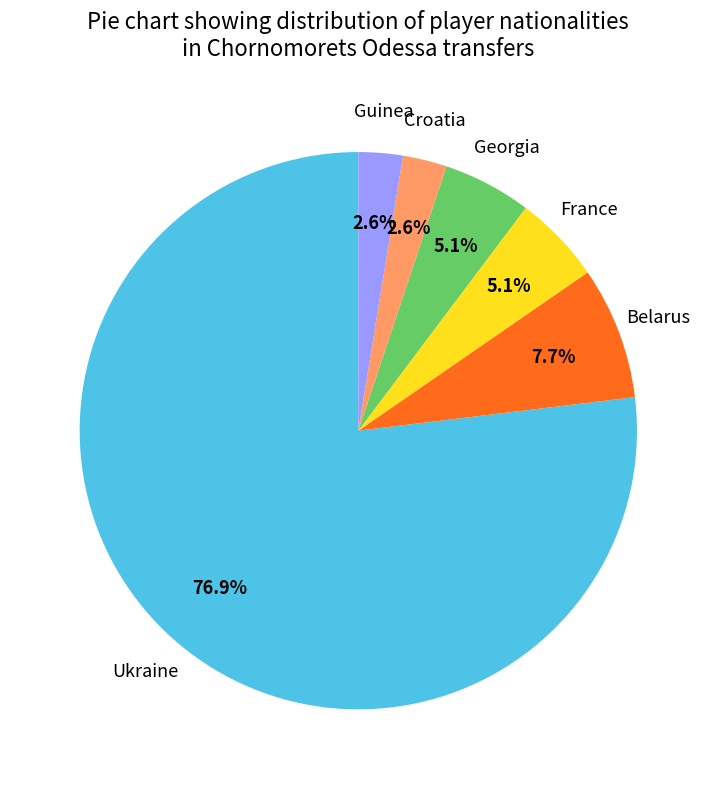

What percentage is the Ukraine slice, to the nearest percent?

77%